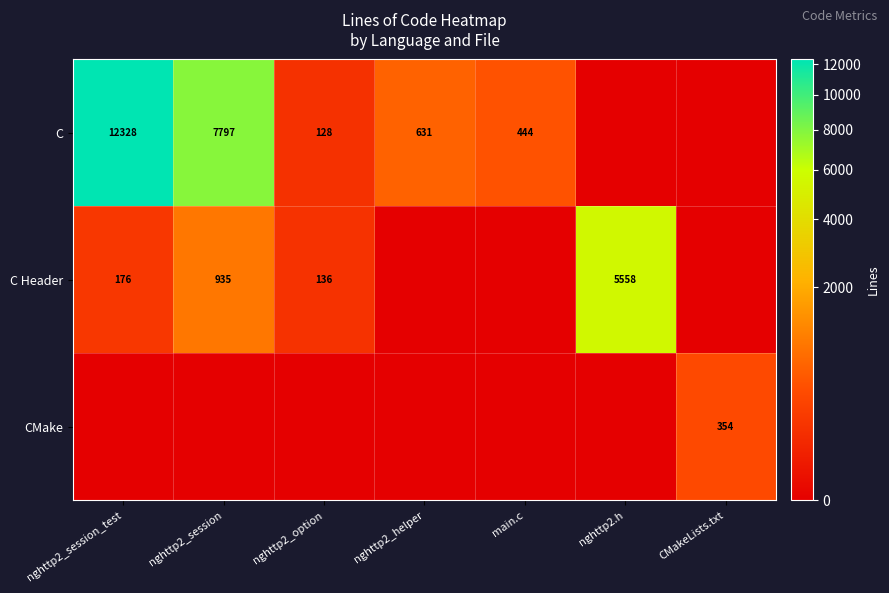

Is it true that C equals 1037 at nghttp2_helper?

False